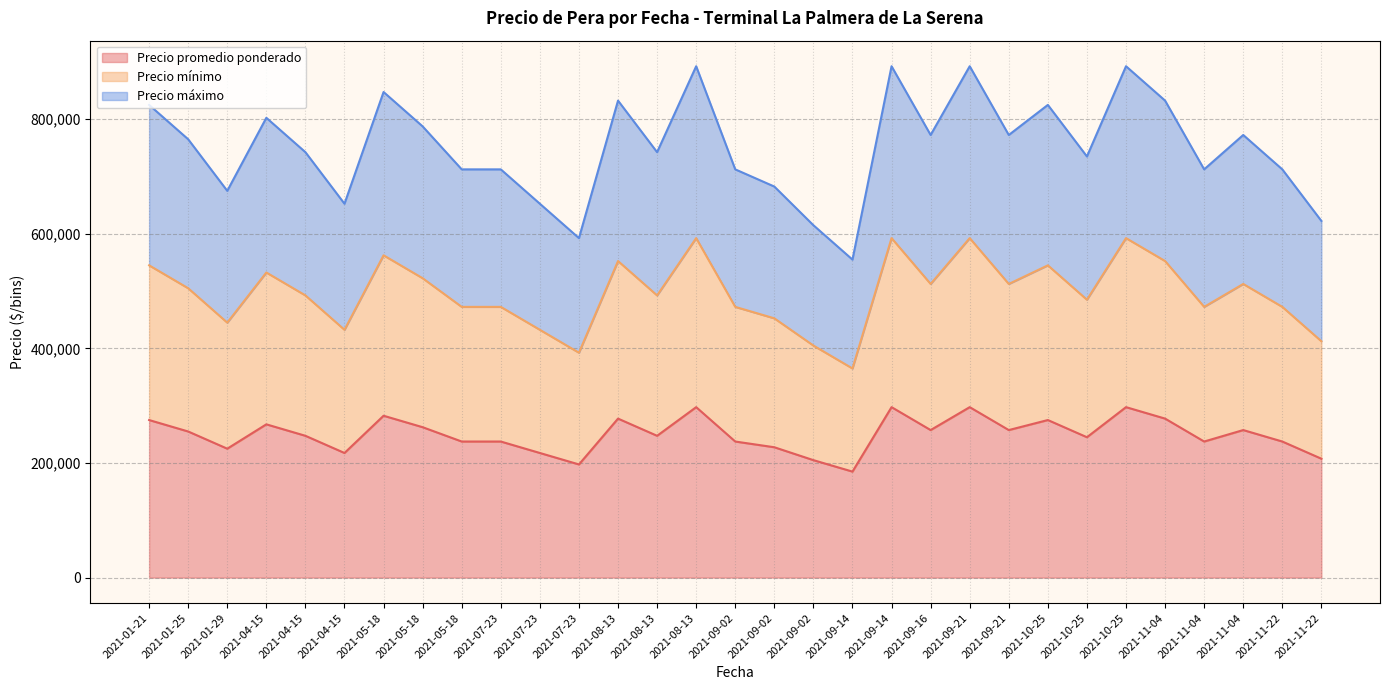

True or false: Precio máximo has a value of 317636 at 2021-11-04.

False